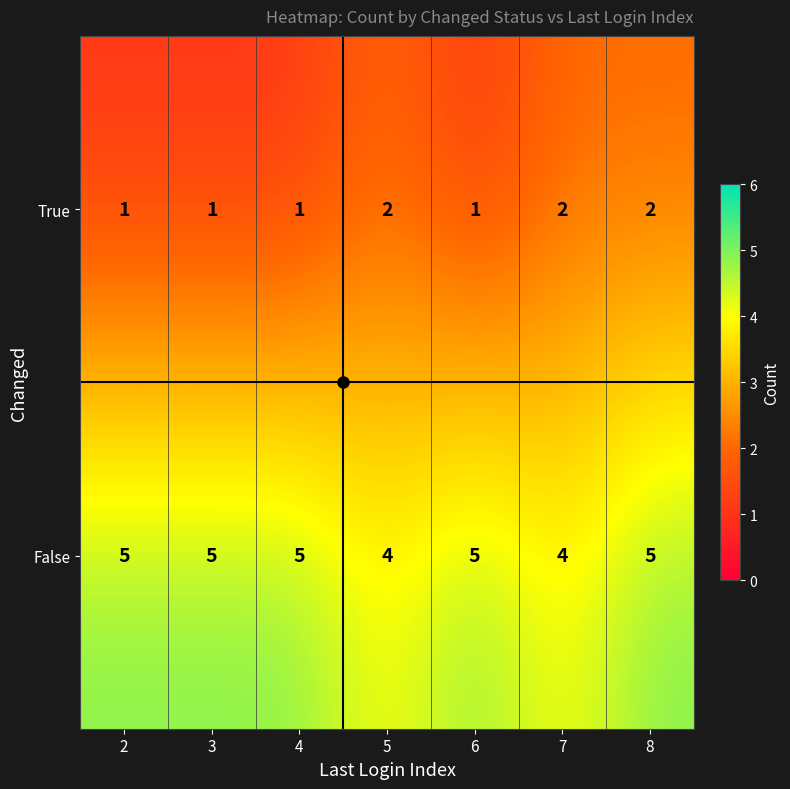

The value of False at 8 is 3. True or false?

False